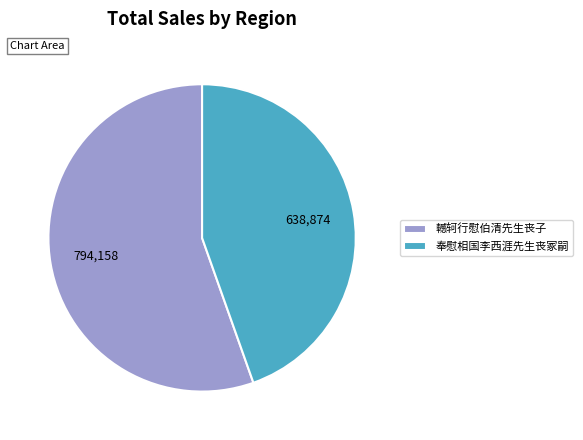

Which has a higher value, 奉慰相国李西涯先生丧冢嗣 or 轗轲行慰伯清先生丧子?

轗轲行慰伯清先生丧子